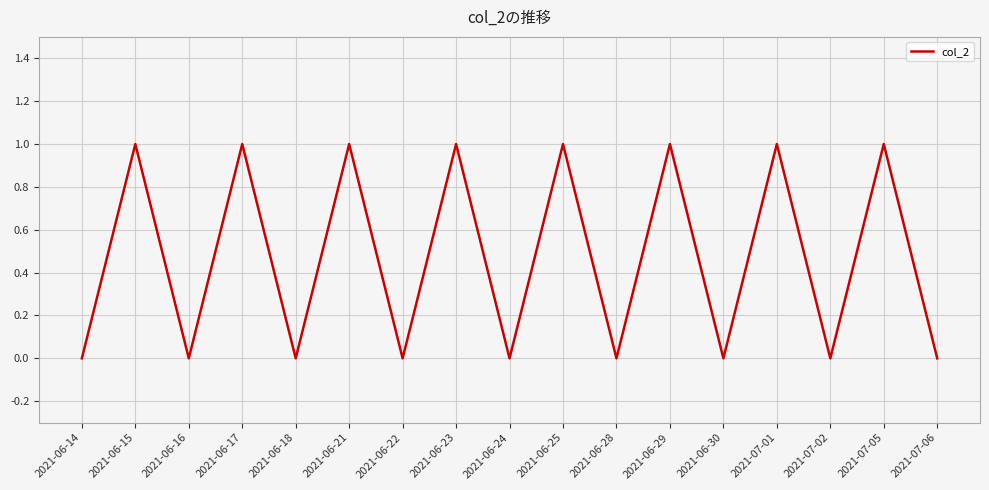

What position from the left is 2021-07-06?

17